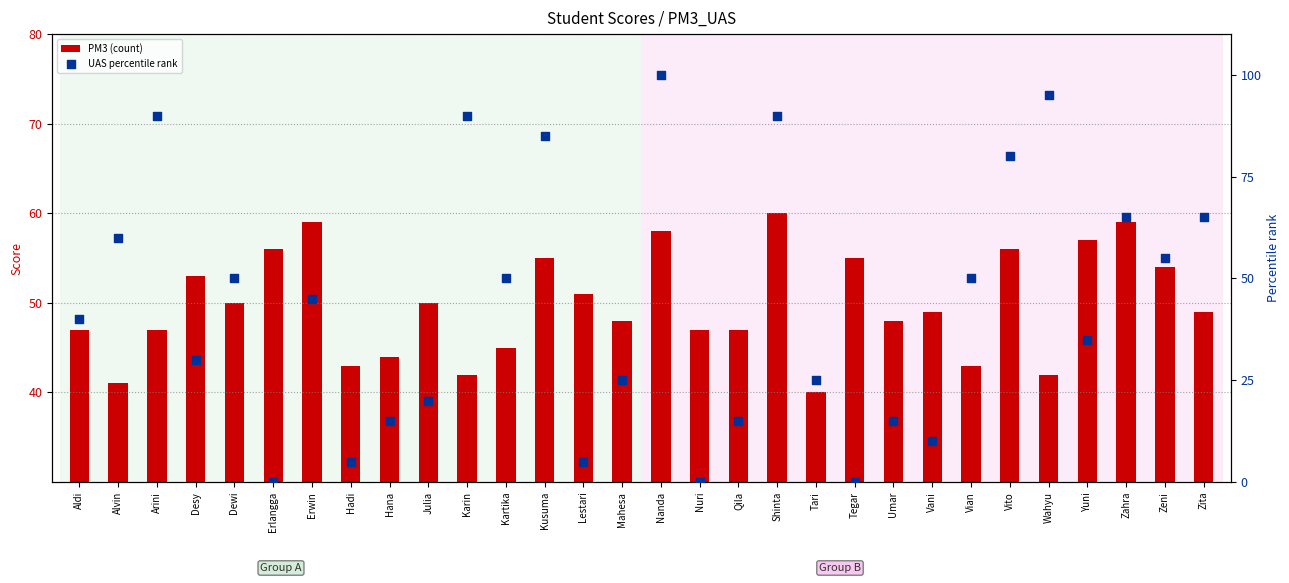

Which series has the largest total across all categories?

PM3 (count)